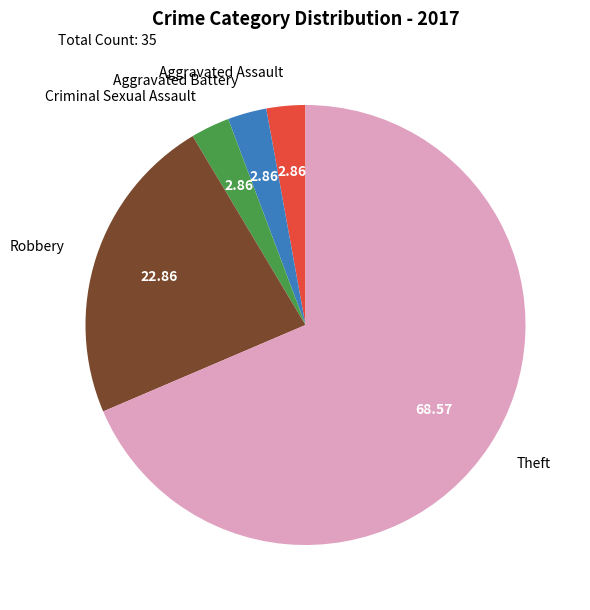

Is the sum of Robbery and Criminal Sexual Assault greater than half?

No